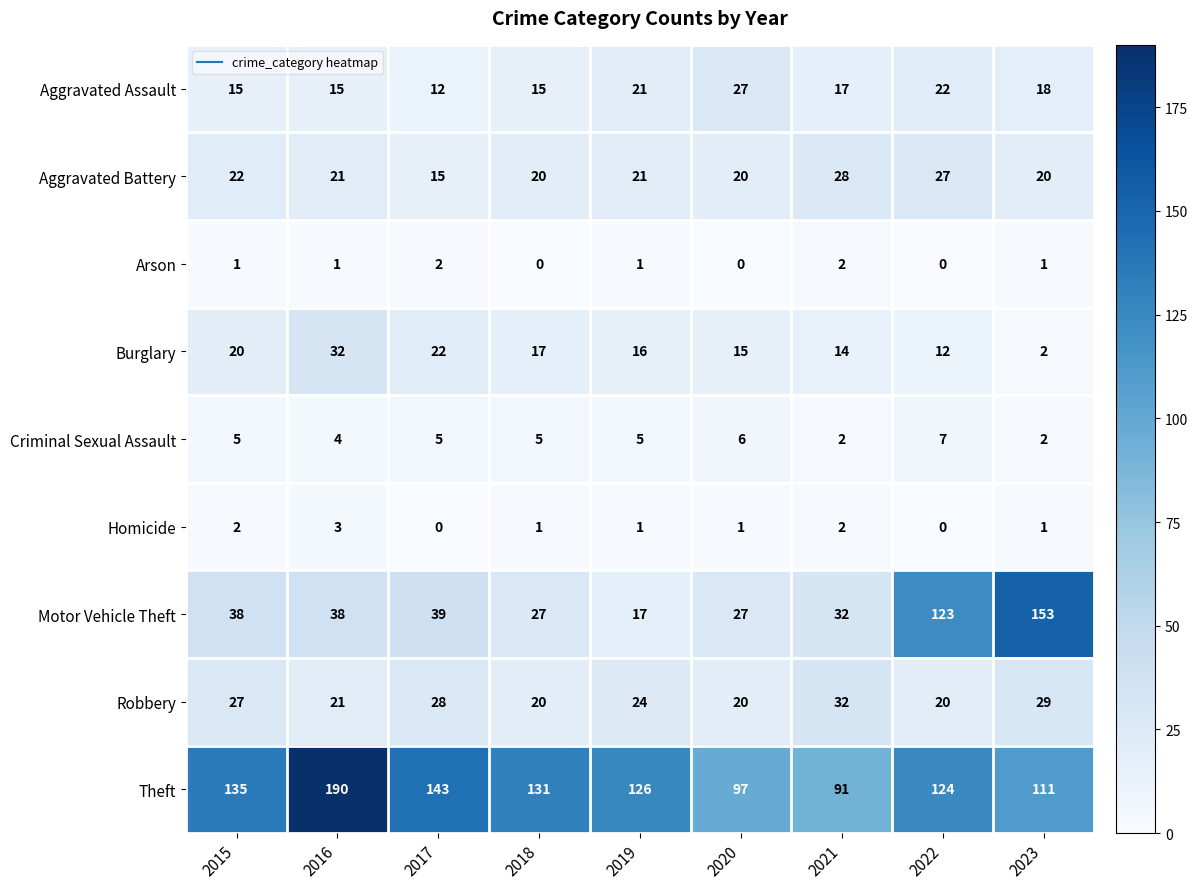

What is the spread (max minus min) of values at 2021?

89